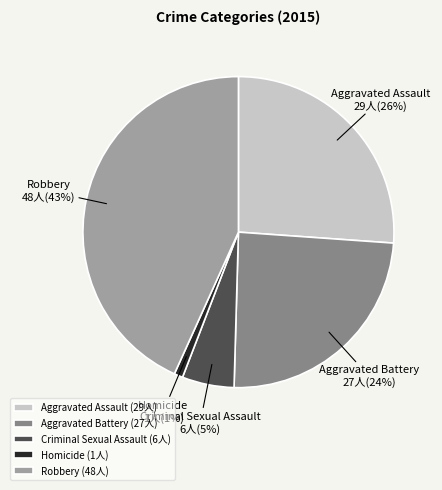

What percentage is the Criminal Sexual Assault slice, to the nearest percent?

5%